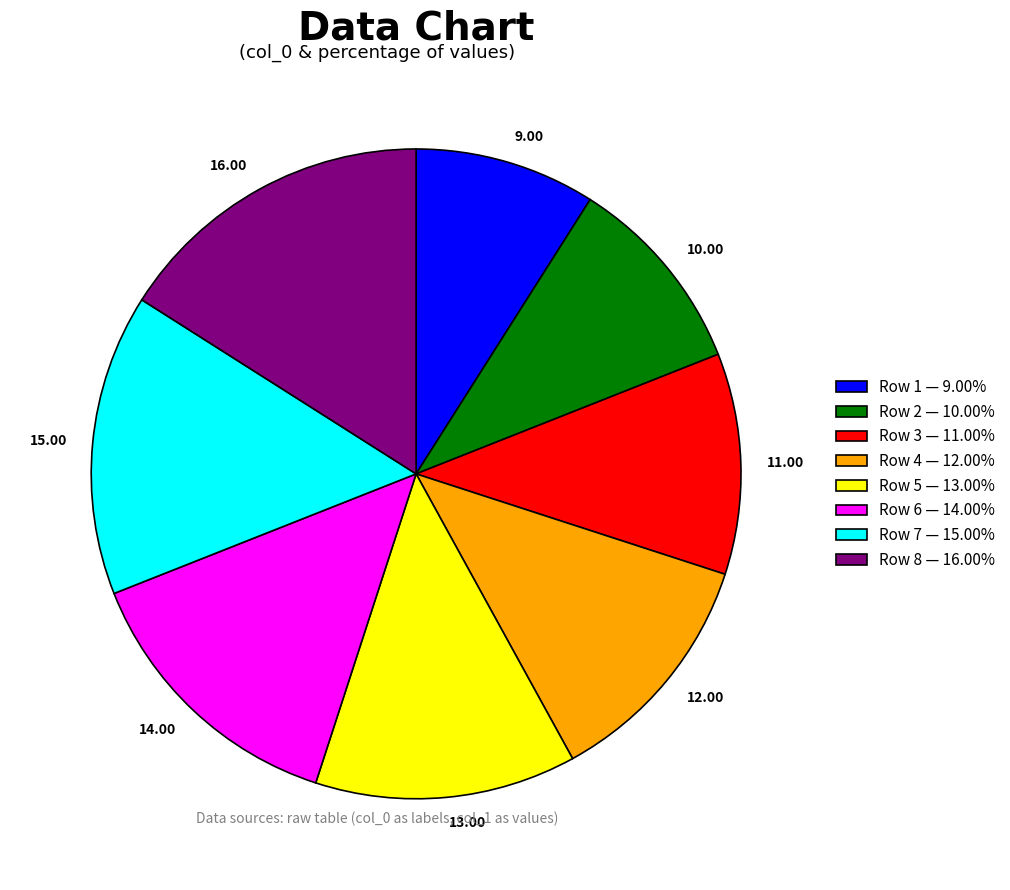

Is there any slice that represents more than half of the pie?

No